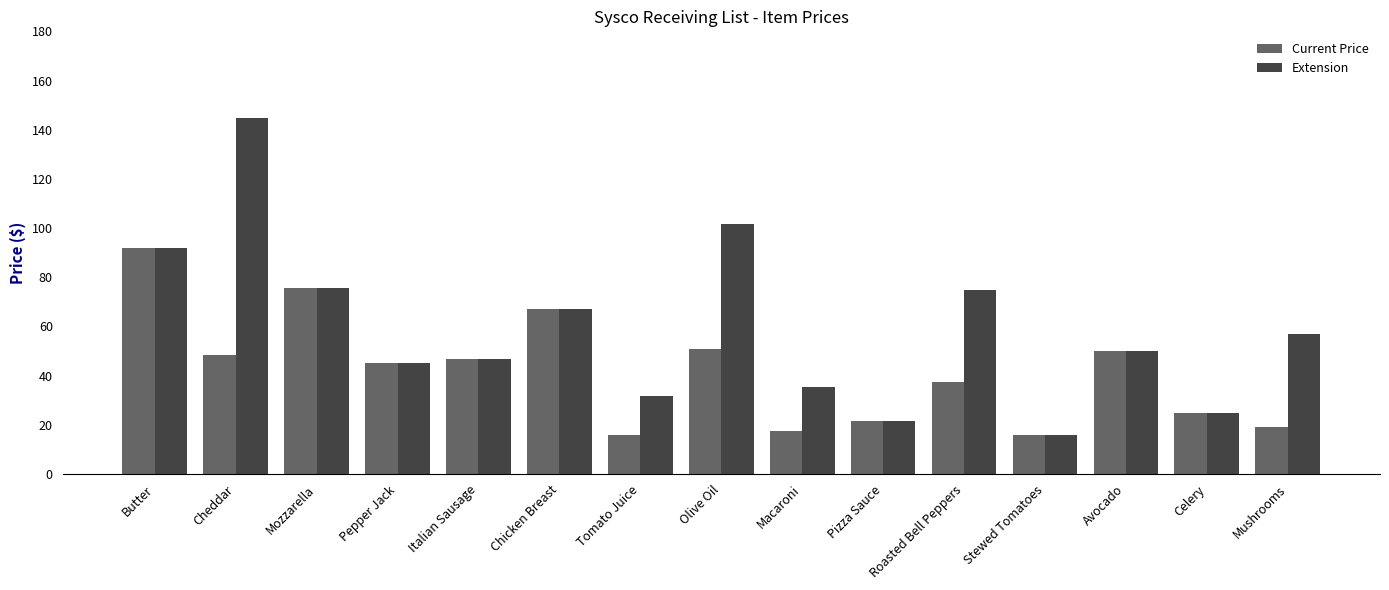

What position from the left is Pepper Jack?

4